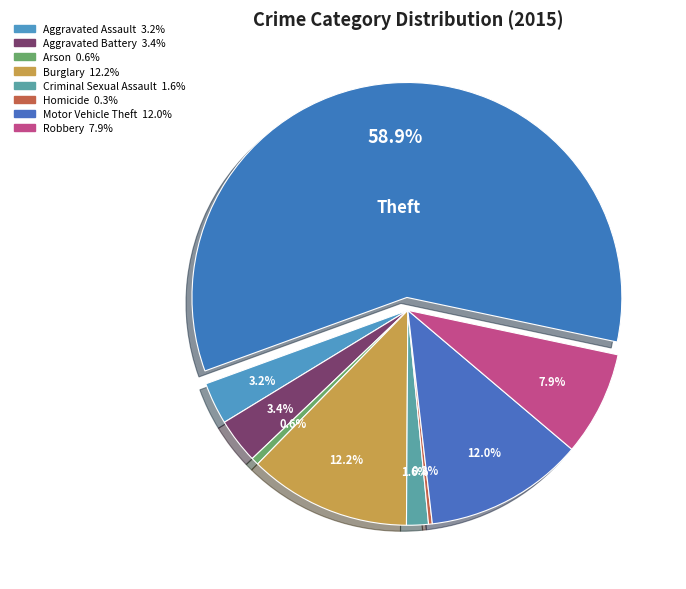

How many slices are in this pie chart?

9